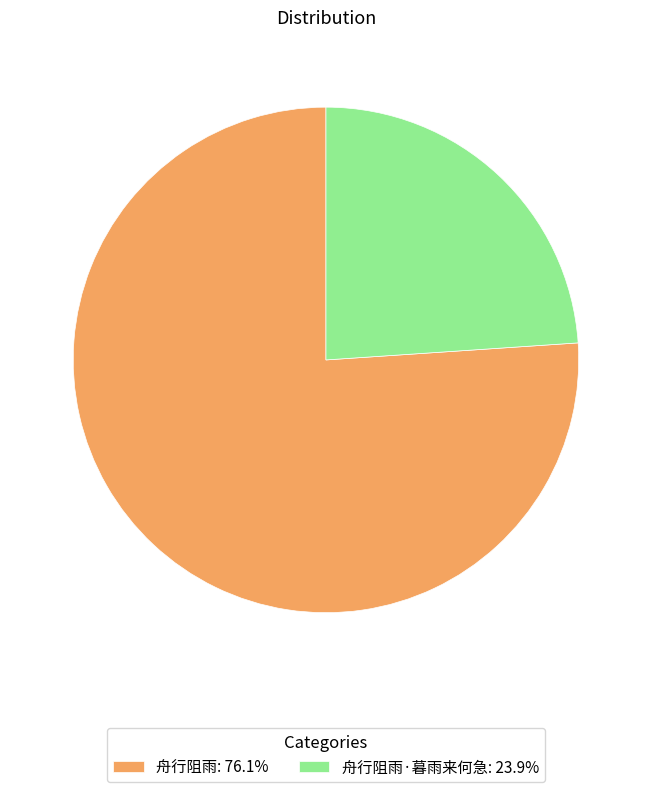

Count the number of slices in the pie.

2